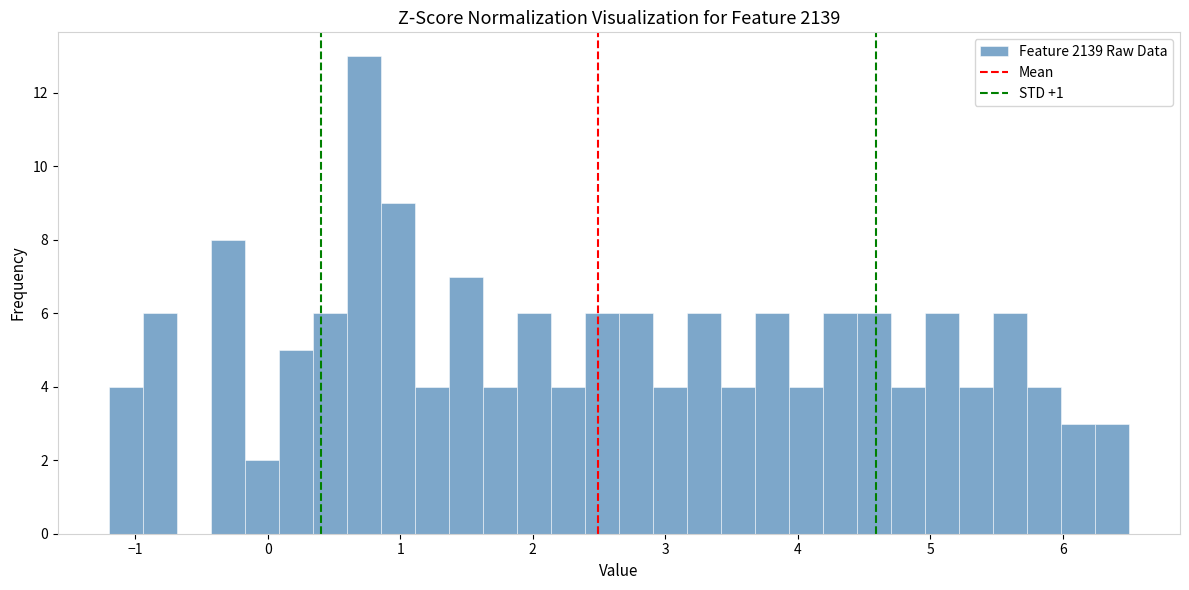

Read against the x-axis, roughly where is the centre of the tallest bar?

0.7